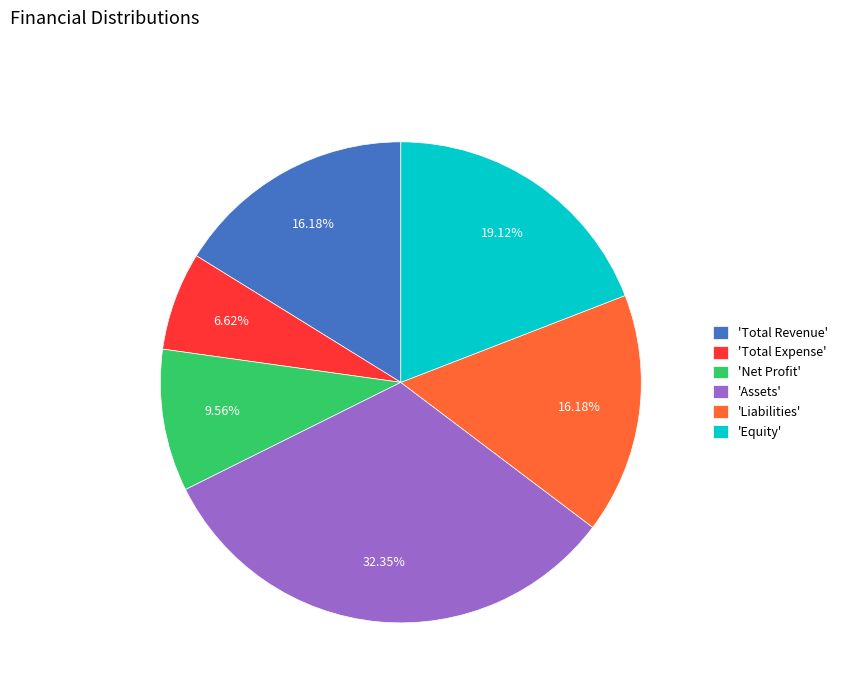

Which has a higher value, 'Total Revenue' or 'Assets'?

'Assets'